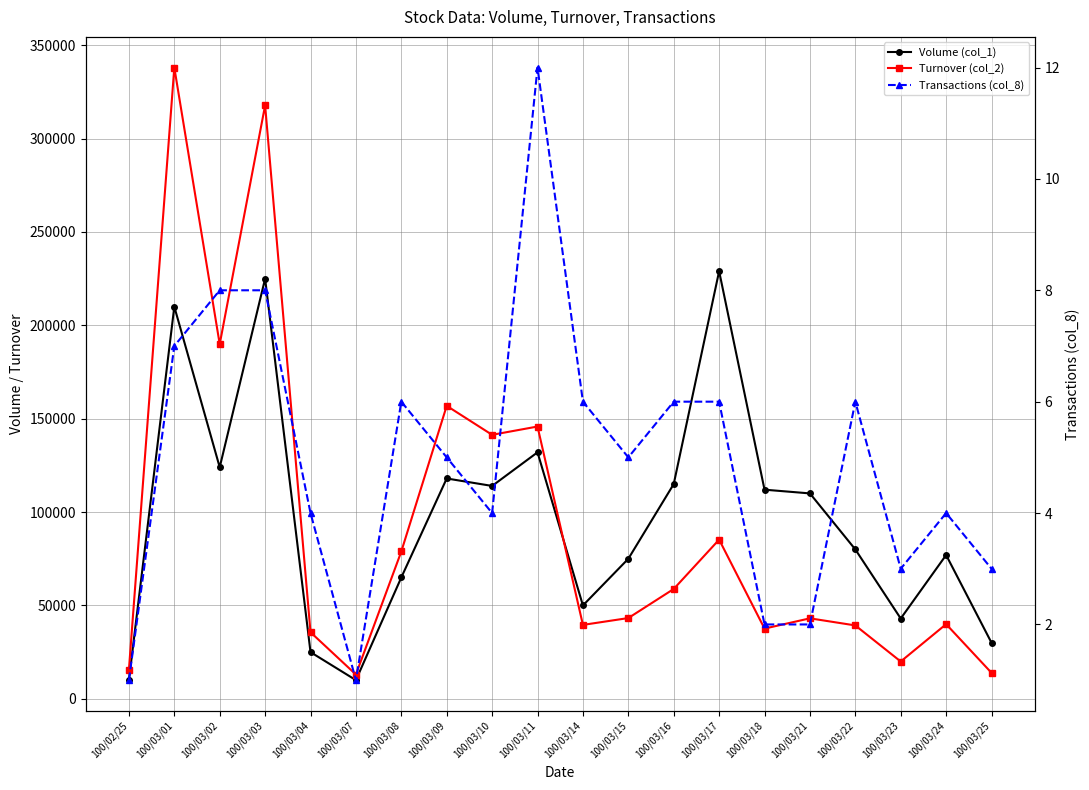

How many lines are shown in the chart?

3